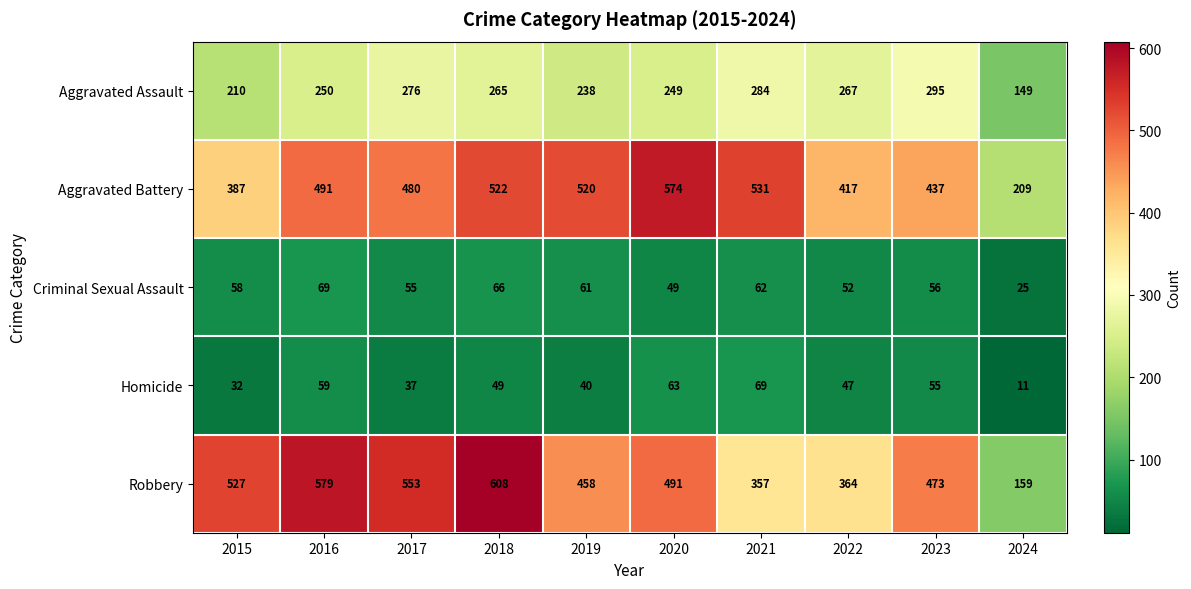

What is the minimum value shown in the chart?

11